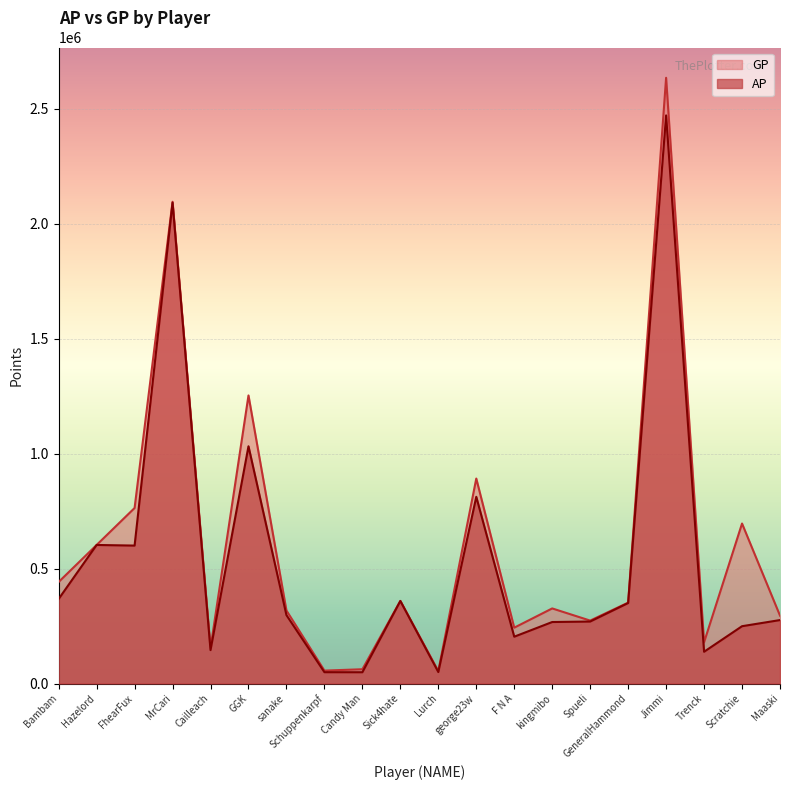

Reading right to left, extract all data points from this chart.

AP: Maaski=276010	Scratchie=249288	Trenck=138120	Jimmi=2471628	GeneralHammond=350096	Spueli=269624	kingmibo=267487	F N A=203670	george23w=812224	Lurch=49778	Sick4hate=358996	Candy Man=49030	Schuppenkarpf=49246	sanake=297401	GGK=1032100	Cailleach=145251	MrCari=2091803	FhearFux=600043	Hazelord=602713	Bambam=367882
GP: Maaski=295314	Scratchie=696008	Trenck=179215	Jimmi=2635242	GeneralHammond=351942	Spueli=273702	kingmibo=326602	F N A=242913	george23w=891701	Lurch=54073	Sick4hate=359476	Candy Man=62041	Schuppenkarpf=56092	sanake=317578	GGK=1253185	Cailleach=154772	MrCari=2095843	FhearFux=763533	Hazelord=602713	Bambam=441789